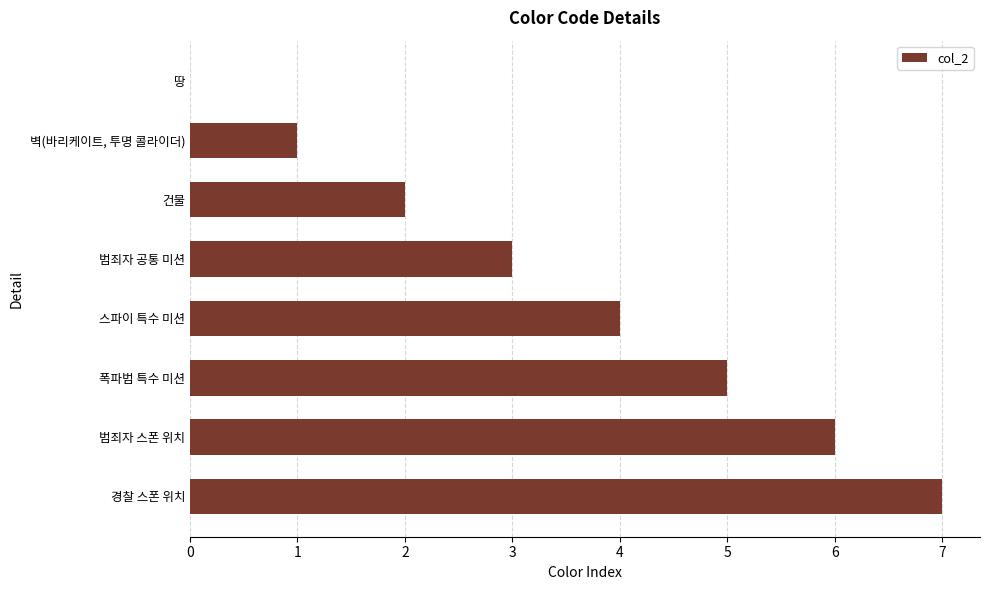

How many series are shown in this chart?

1